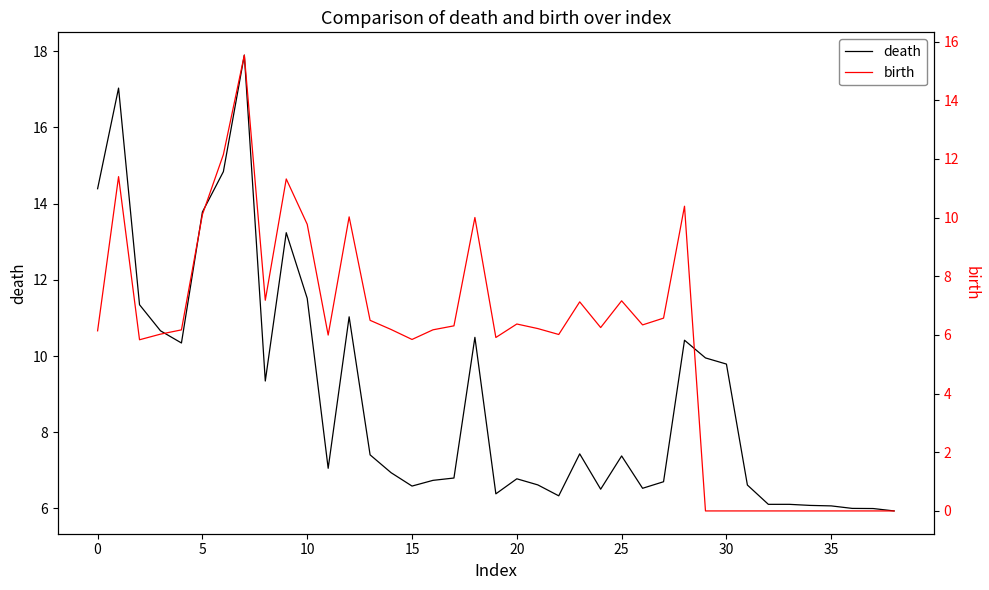

What is the maximum value for birth?

15.5